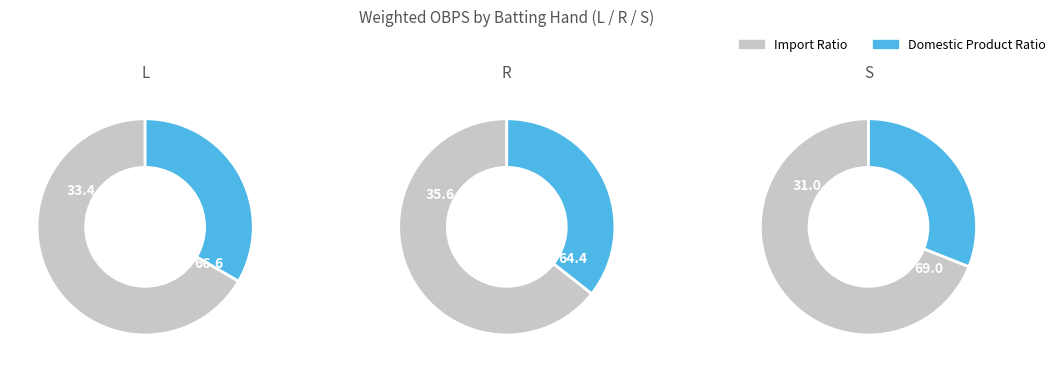

To the nearest percent, what portion does L represent?

33%